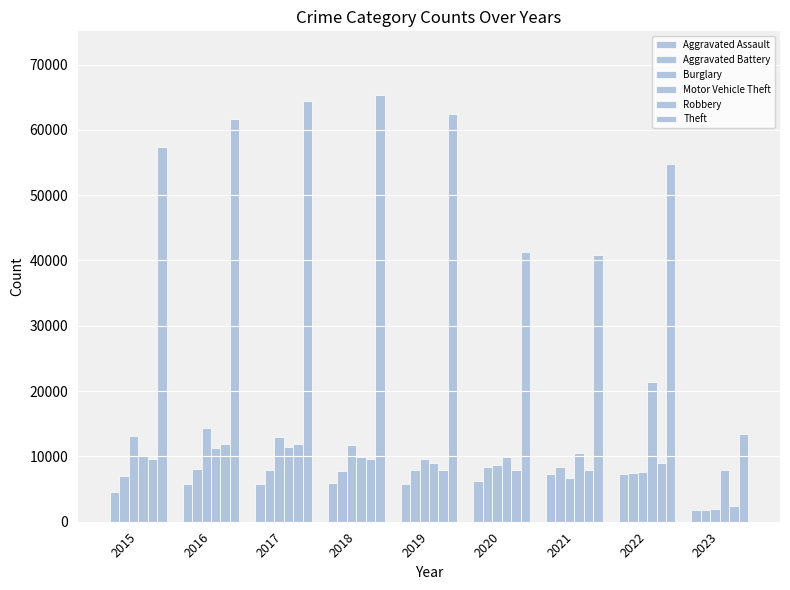

Which series has the largest range (max minus min)?

Theft